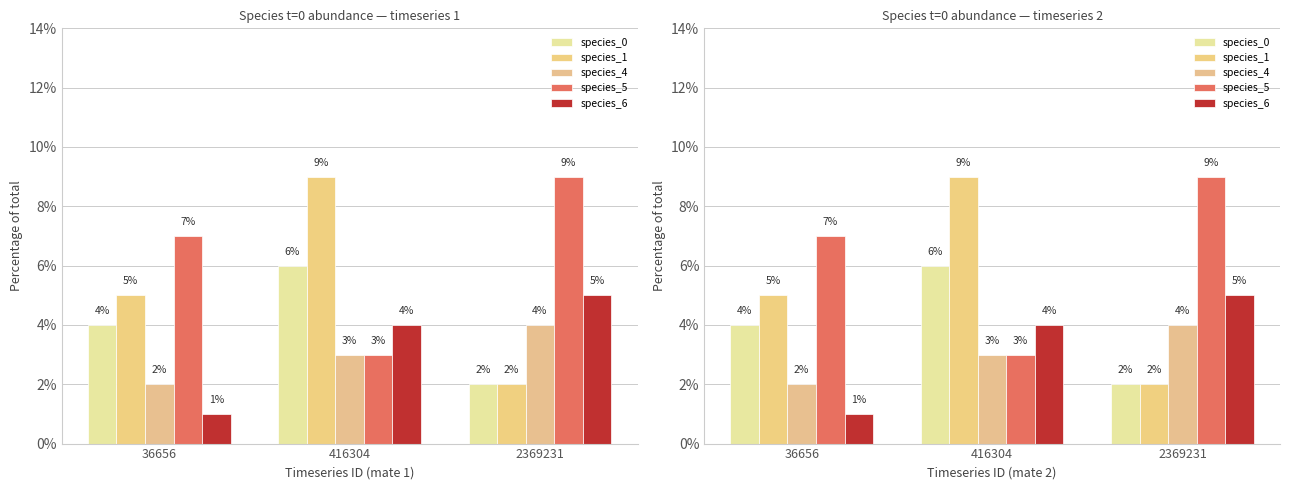

The value of species_1 at 416304 is 9.0. True or false?

True